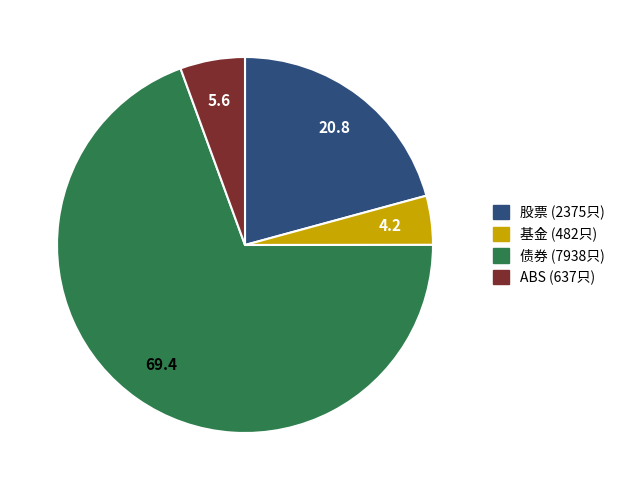

Which slice is the largest?

债券